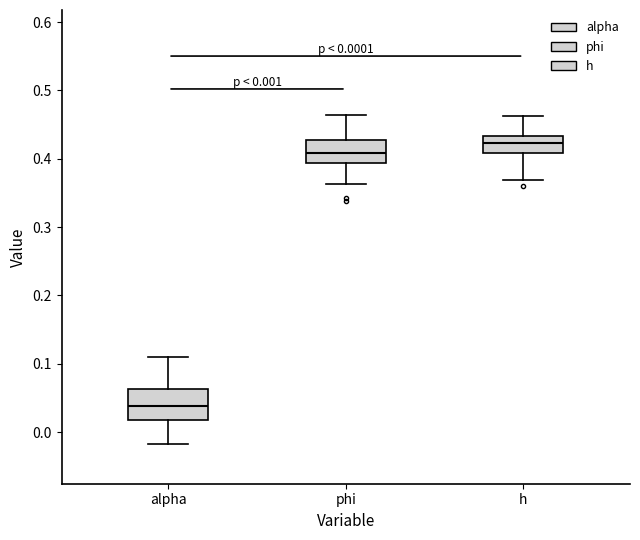

Which box has the highest median line?

h